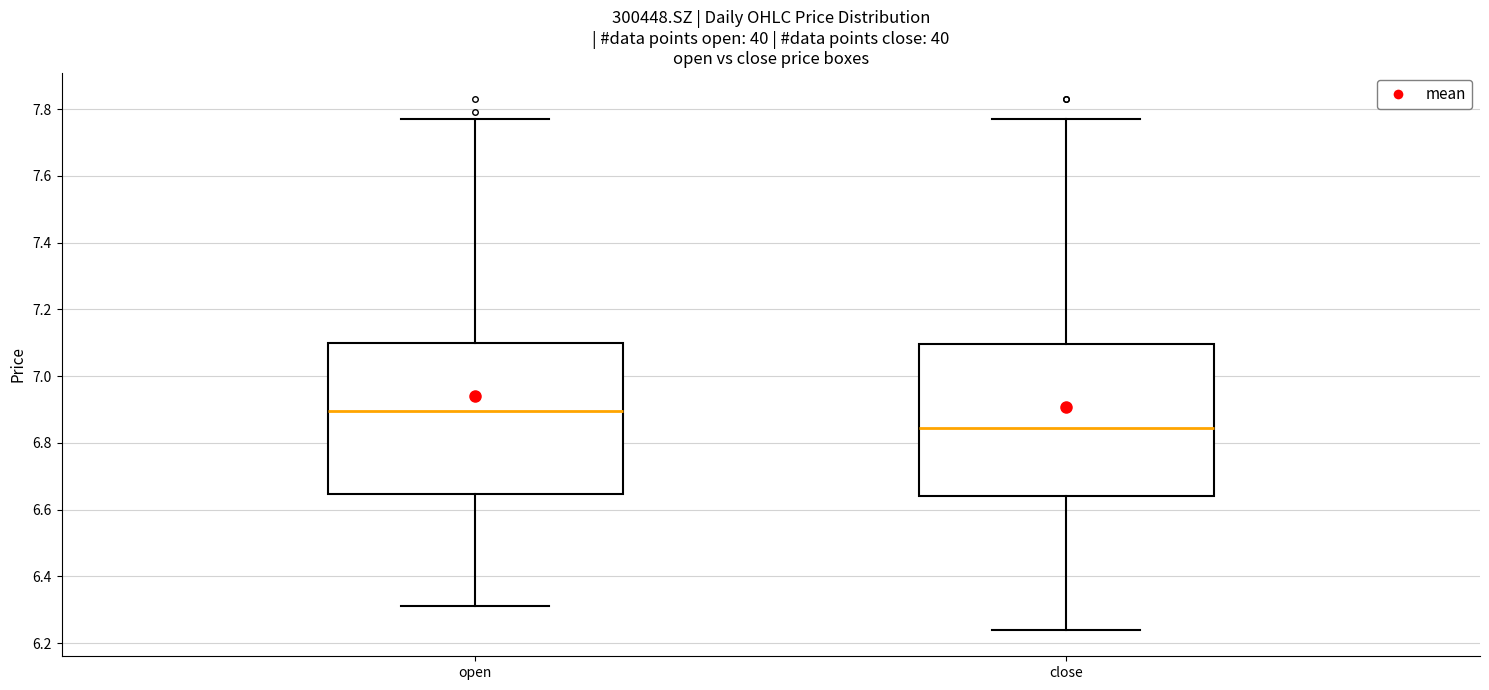

Which box's median line is the highest?

open